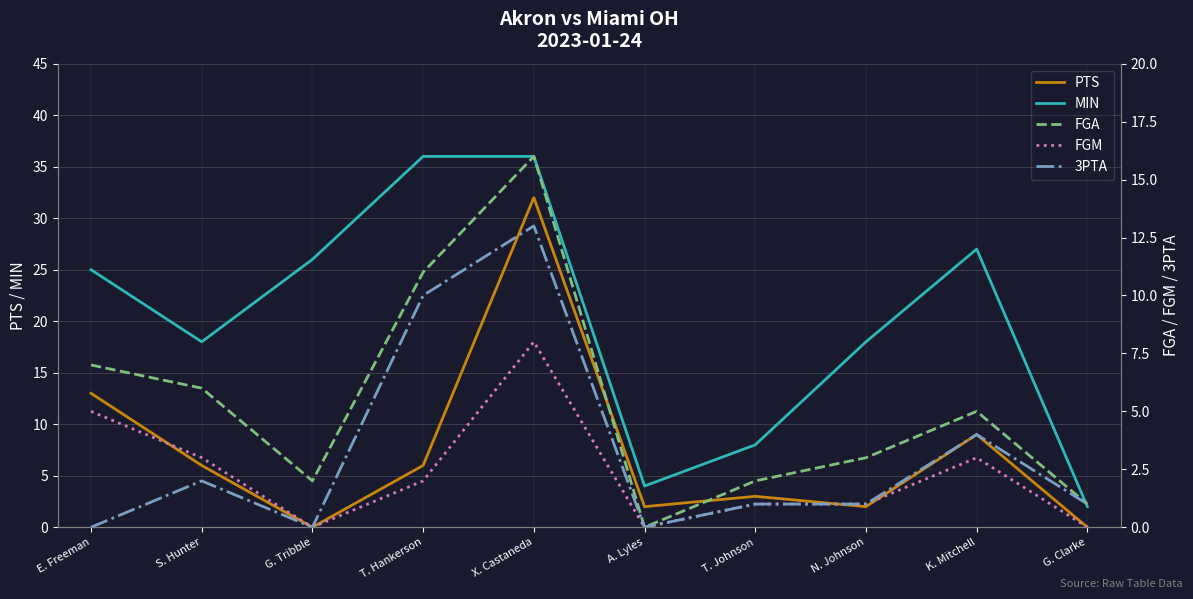

What are all the series names shown in the legend?

PTS, MIN, FGA, FGM, 3PTA